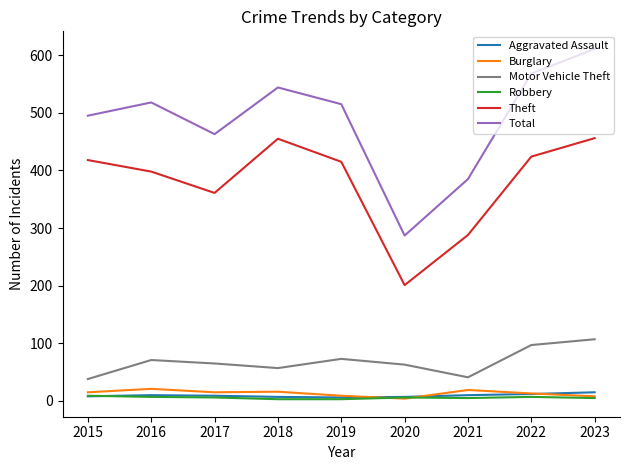

Between 2016 and 2023, which series saw the biggest shift?

Total